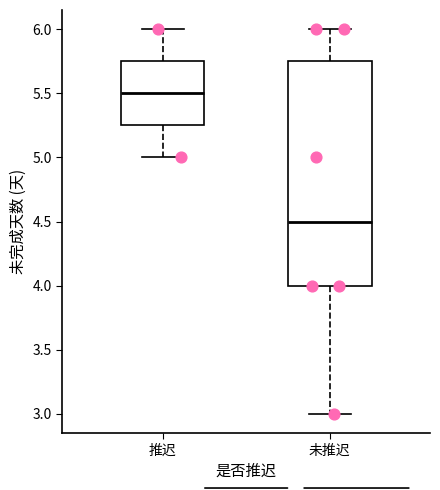

Which box's median line is the lowest?

未推迟